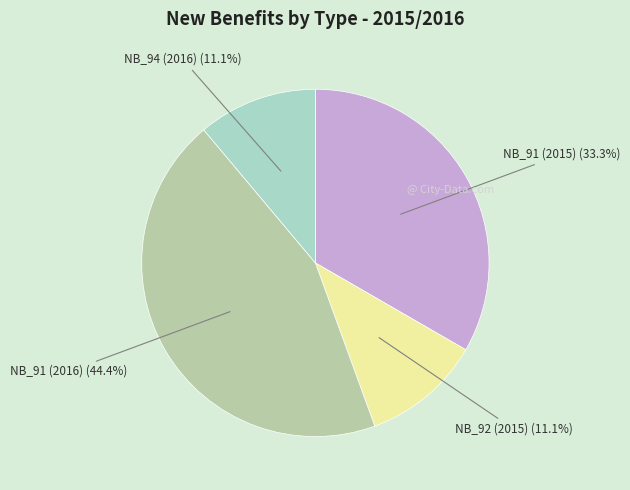

To the nearest percent, what percentage of the pie is NB_91 (2015)?

33%